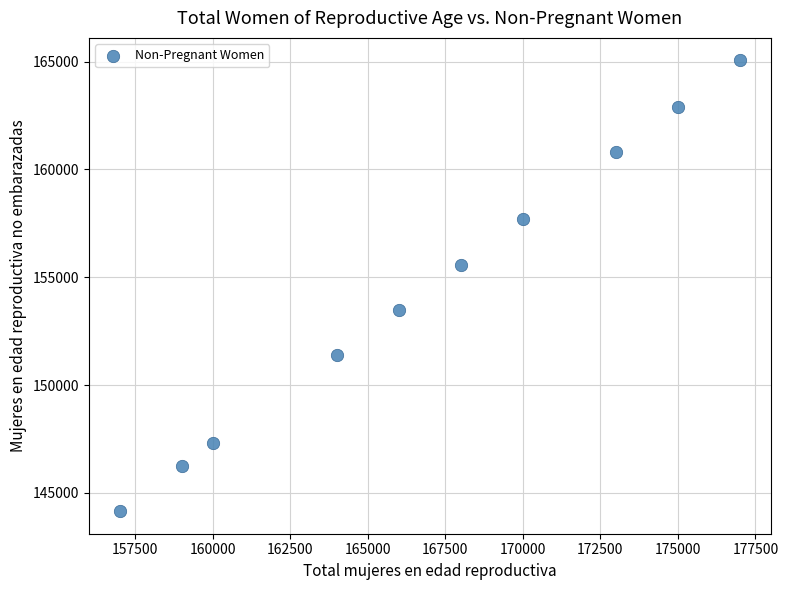

What is the range of Y values (max minus min)?

20911.8